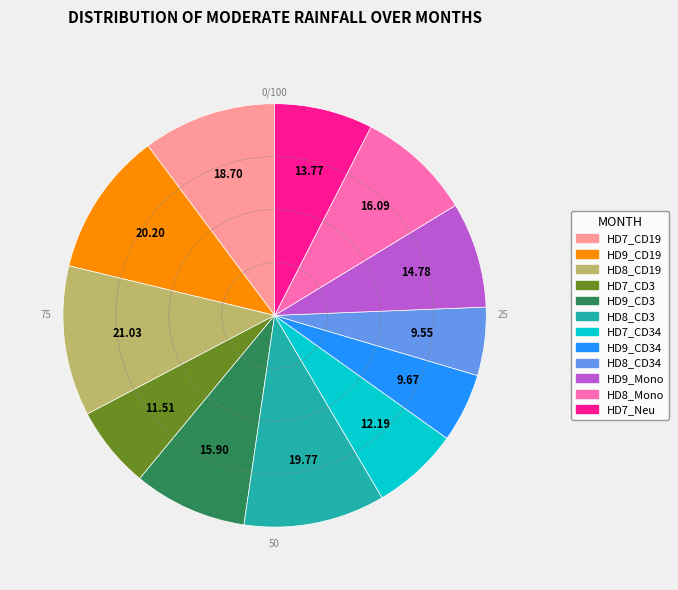

Is it true that HD9_Mono is 1% of the pie?

False